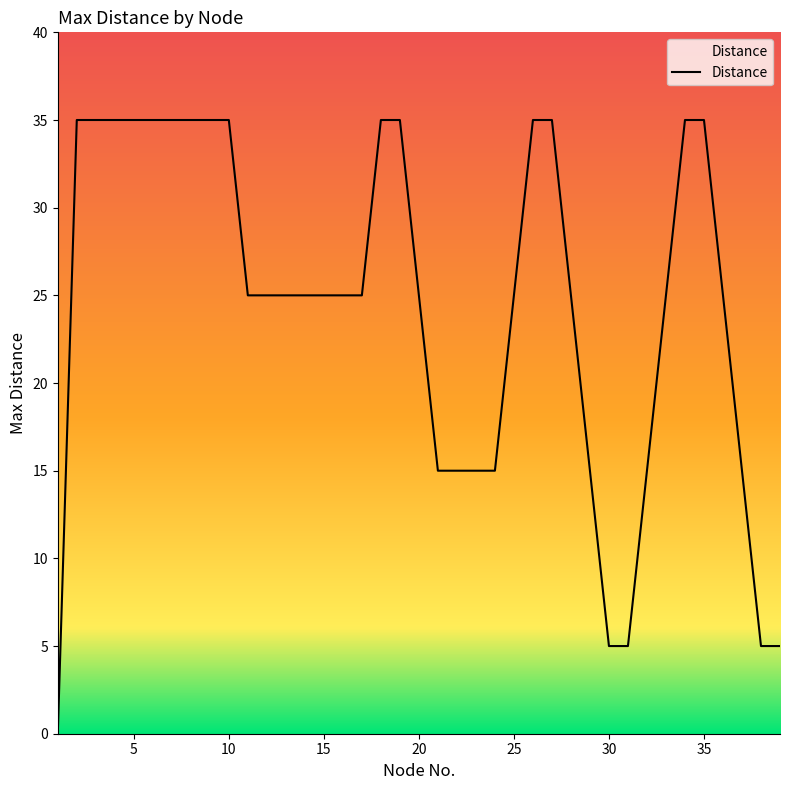

What is the maximum value shown in the chart?

35